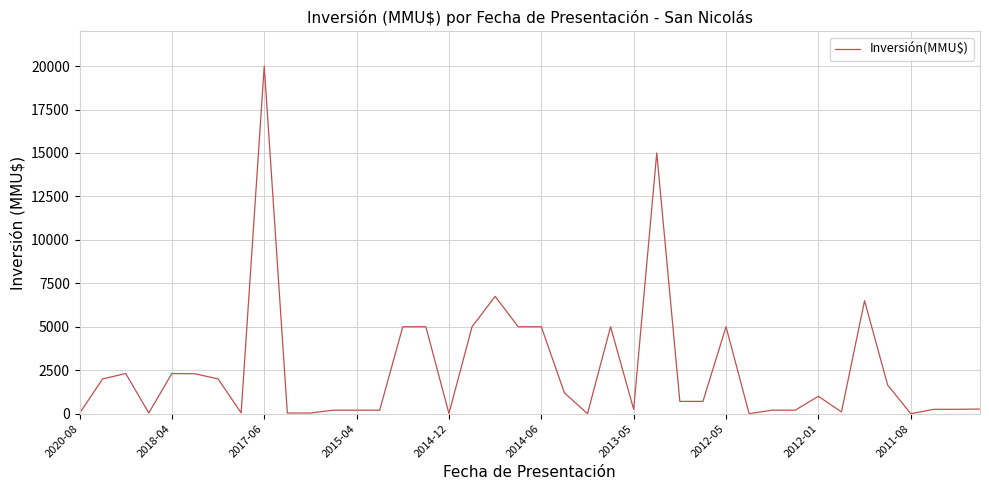

What is the greatest value displayed?

20000